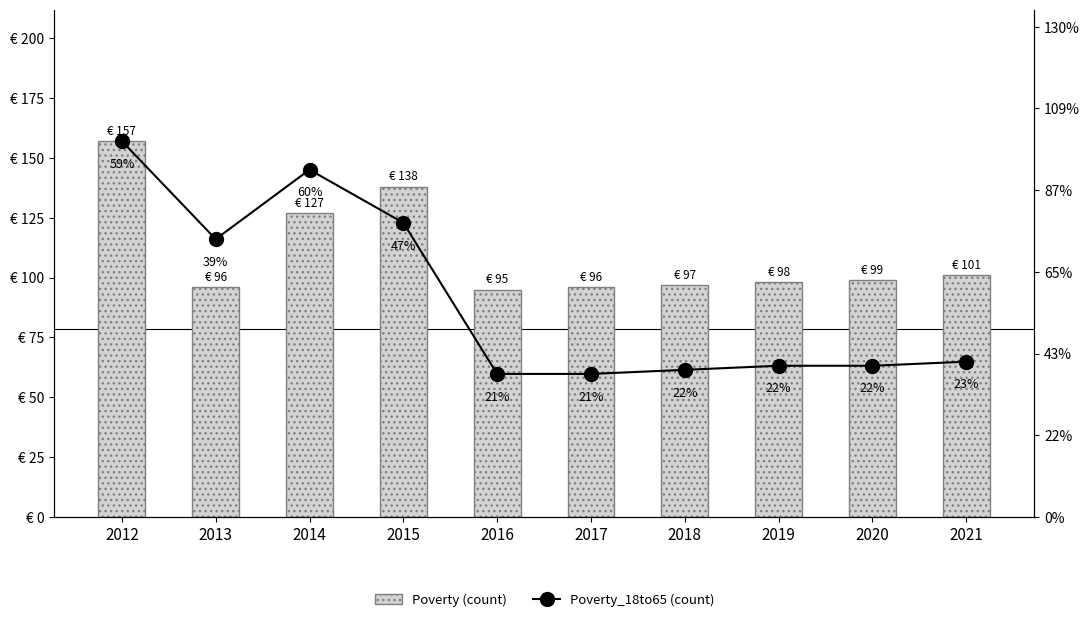

Rank the series by their maximum value, from highest to lowest.

Poverty (count), Poverty_18to65 (count)